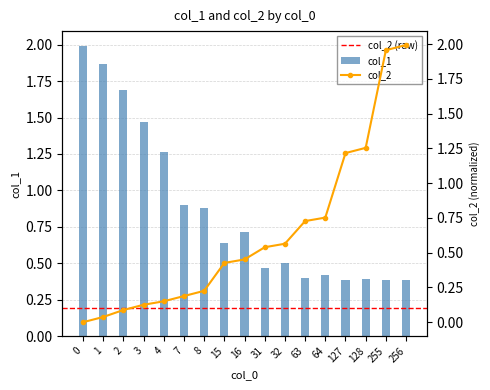

The col_1 series shows 0.9 at 8. True or false?

True